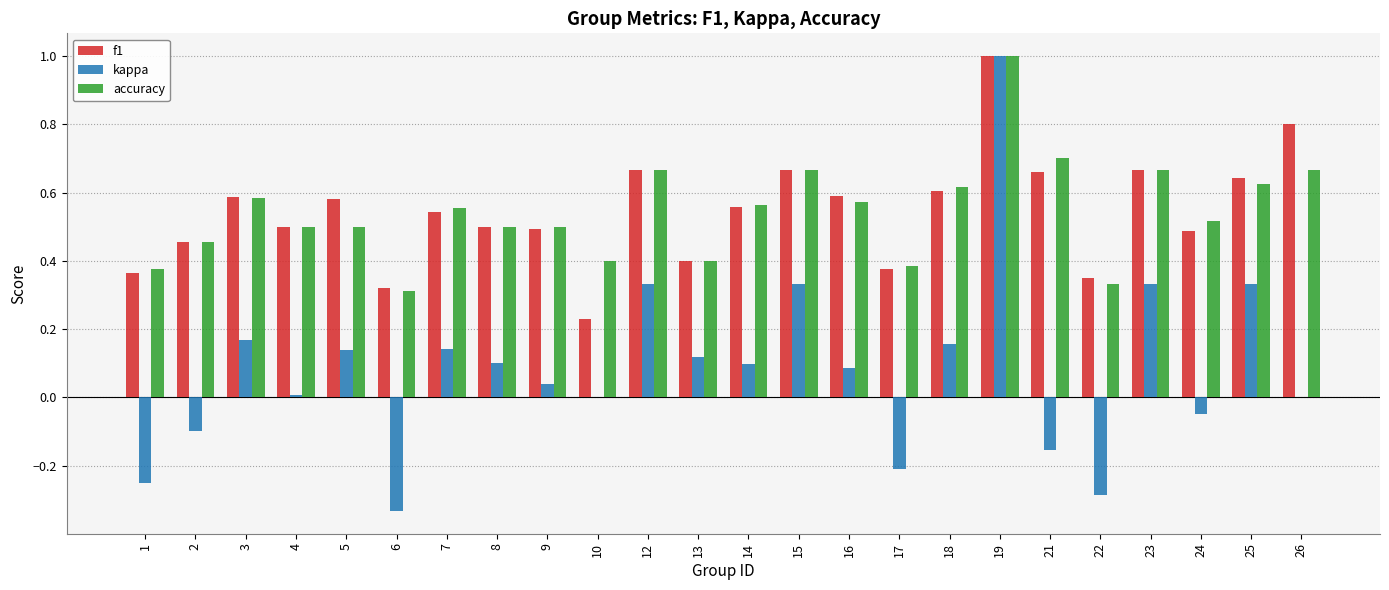

Between 6 and 16, which series saw the biggest shift?

kappa